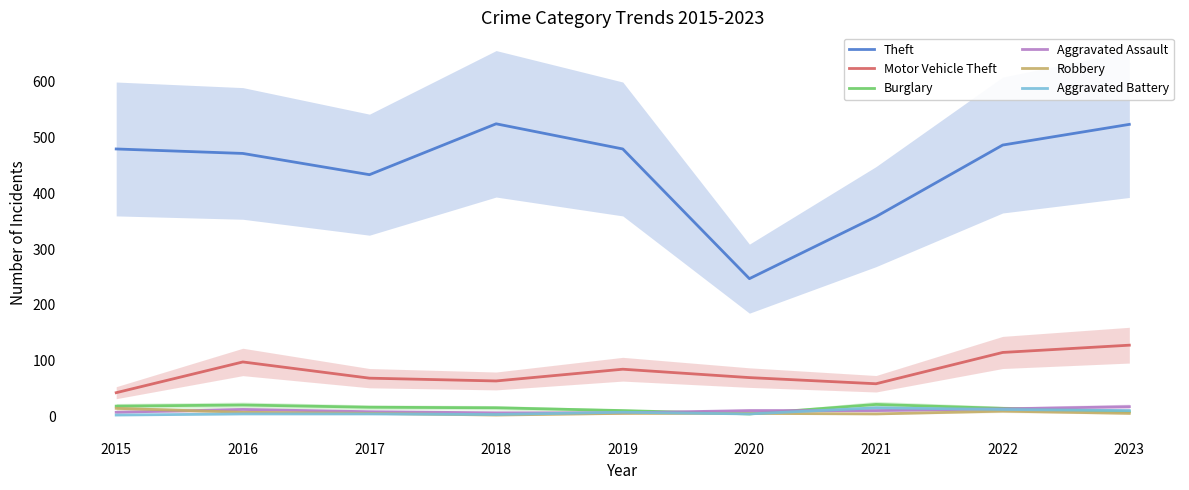

True or false: Motor Vehicle Theft and Aggravated Assault intersect in this chart.

False